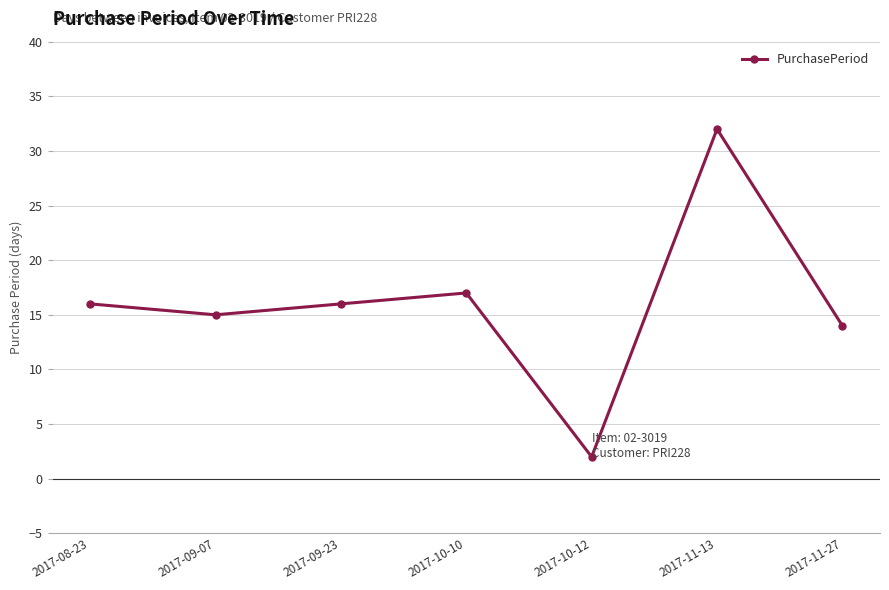

True or false: there are more than 2 points higher than both neighbors.

False